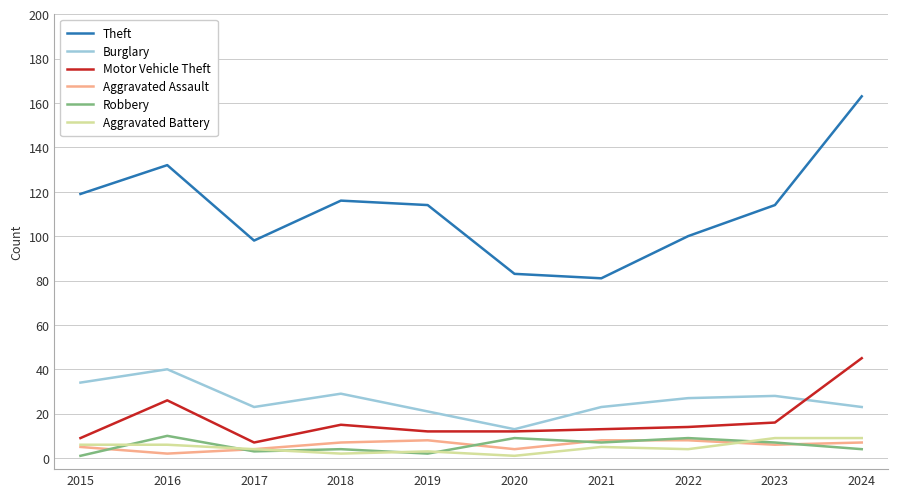

How many distinct data groups are displayed?

6